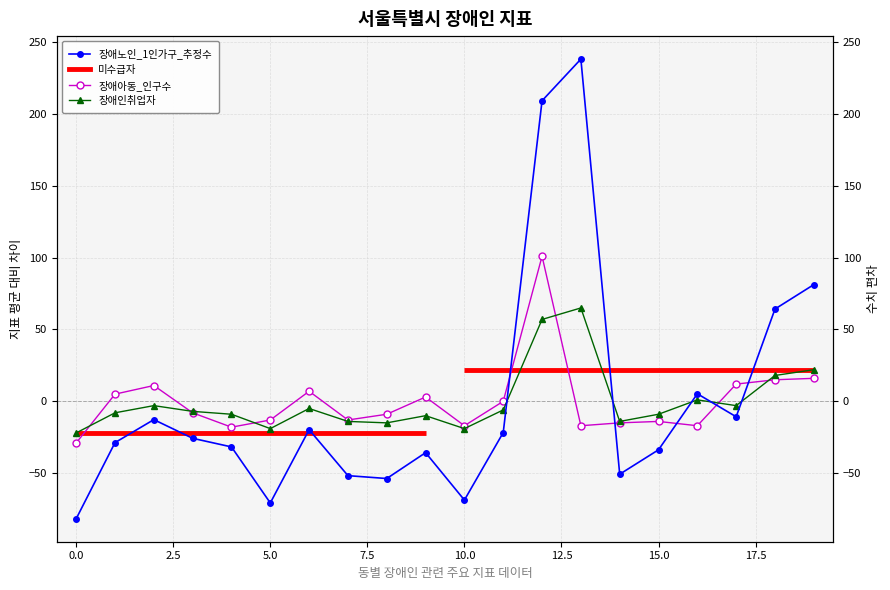

Where is the first local maximum for 미수급자?

2